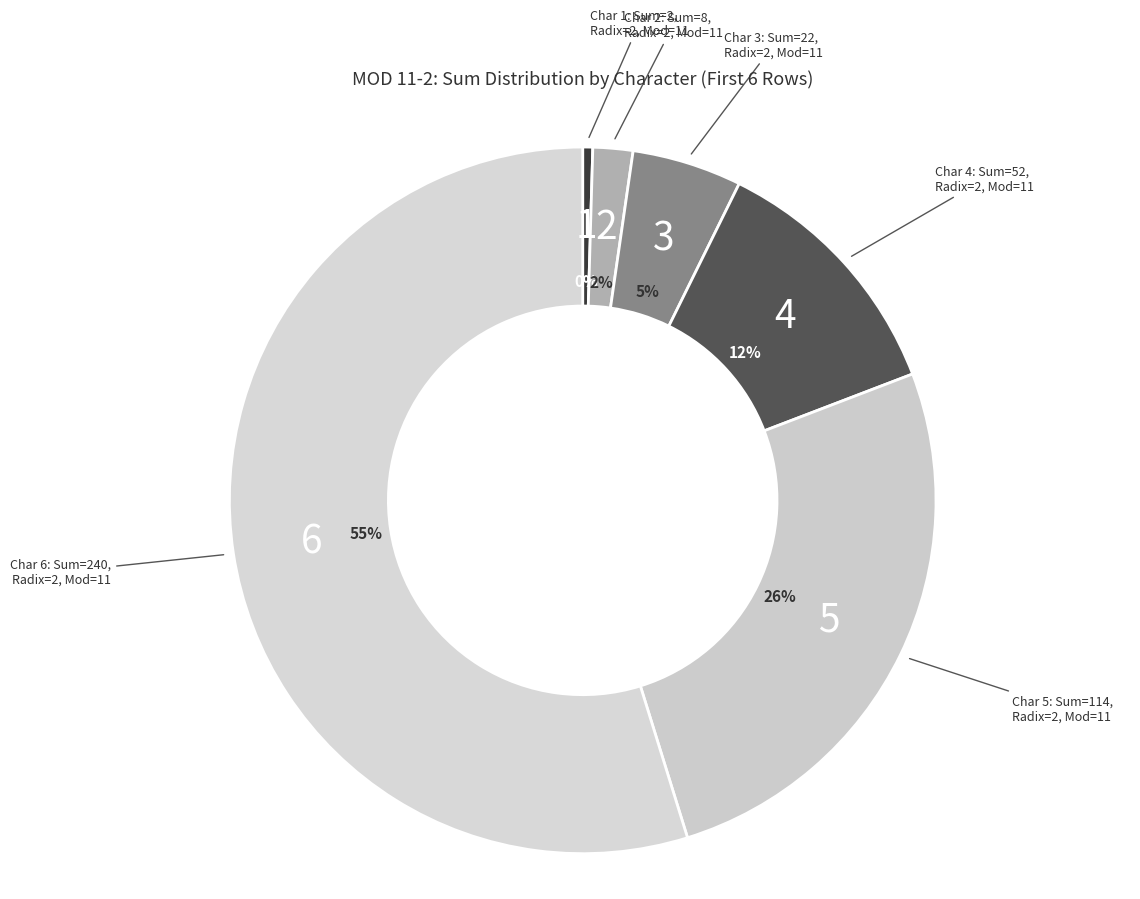

Count the number of slices in the pie.

6